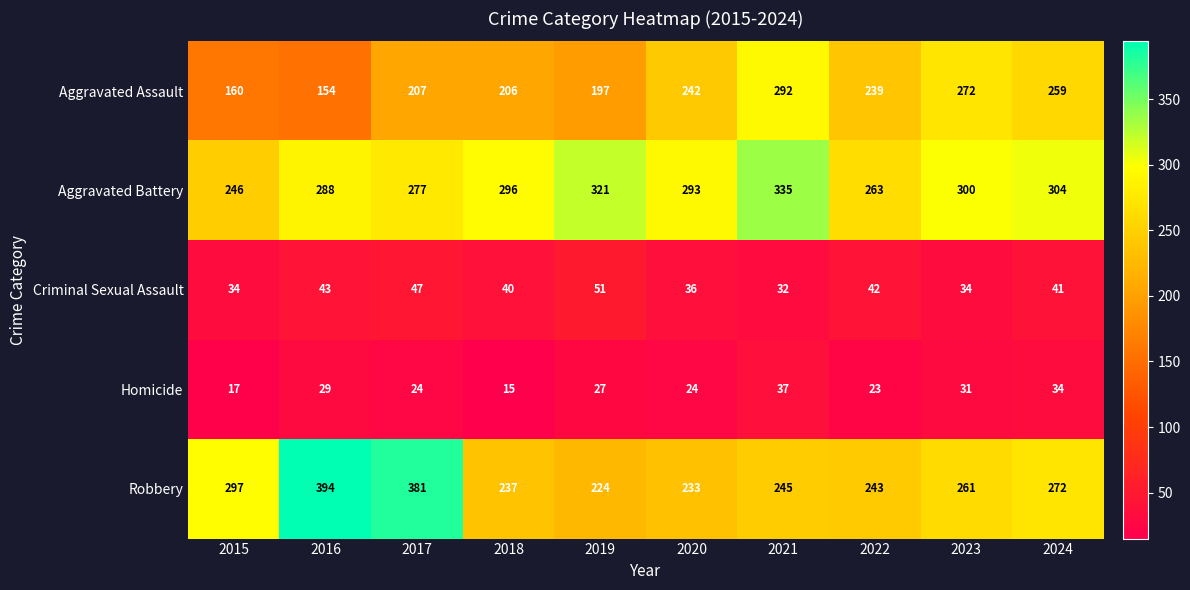

What is the total value across all series at 2019?

820